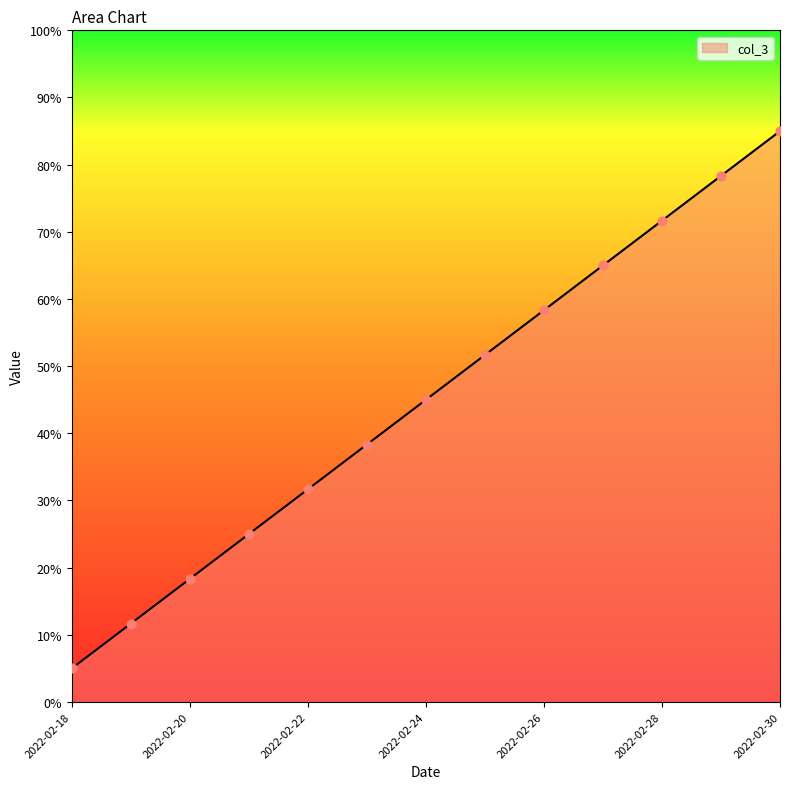

What is the smallest value displayed?

5.0